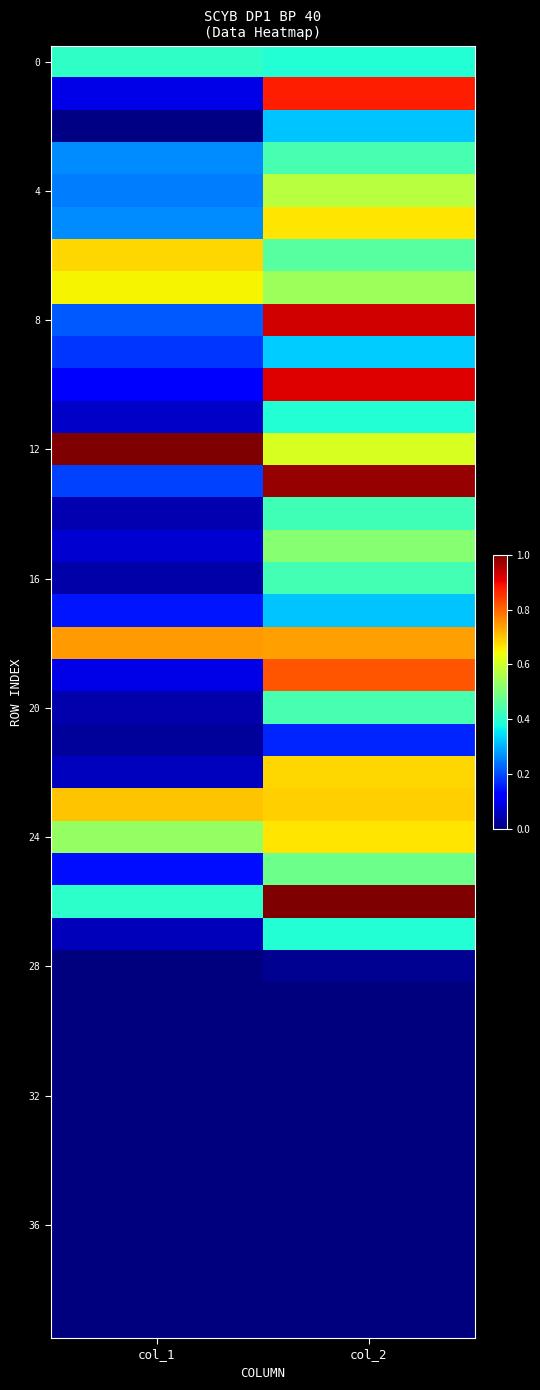

Which series has the largest total across all categories?

12